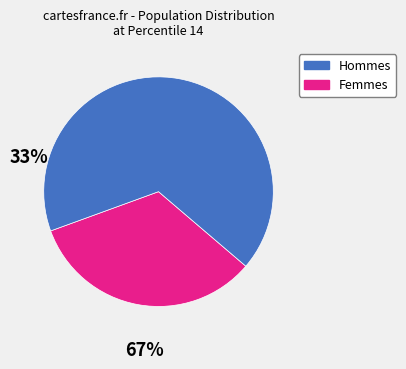

Count the number of slices in the pie.

2